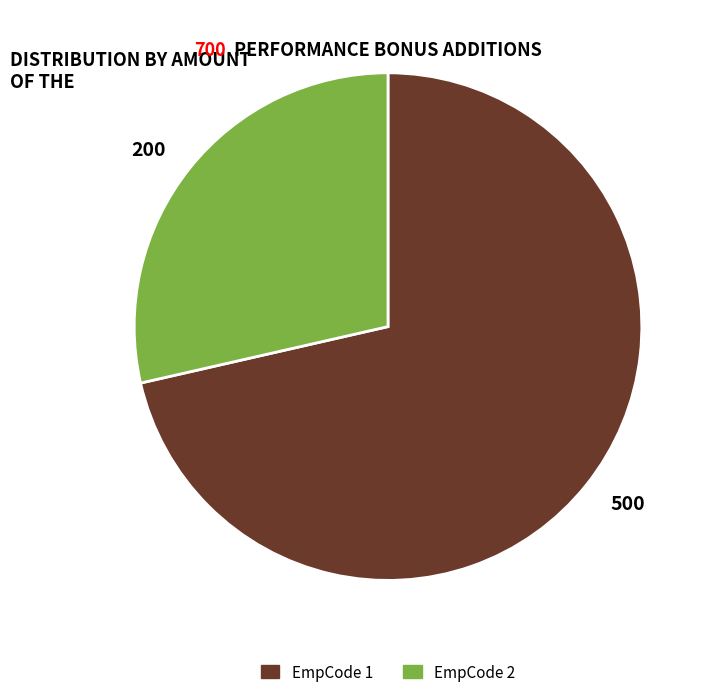

What is the largest slice in the pie chart?

500